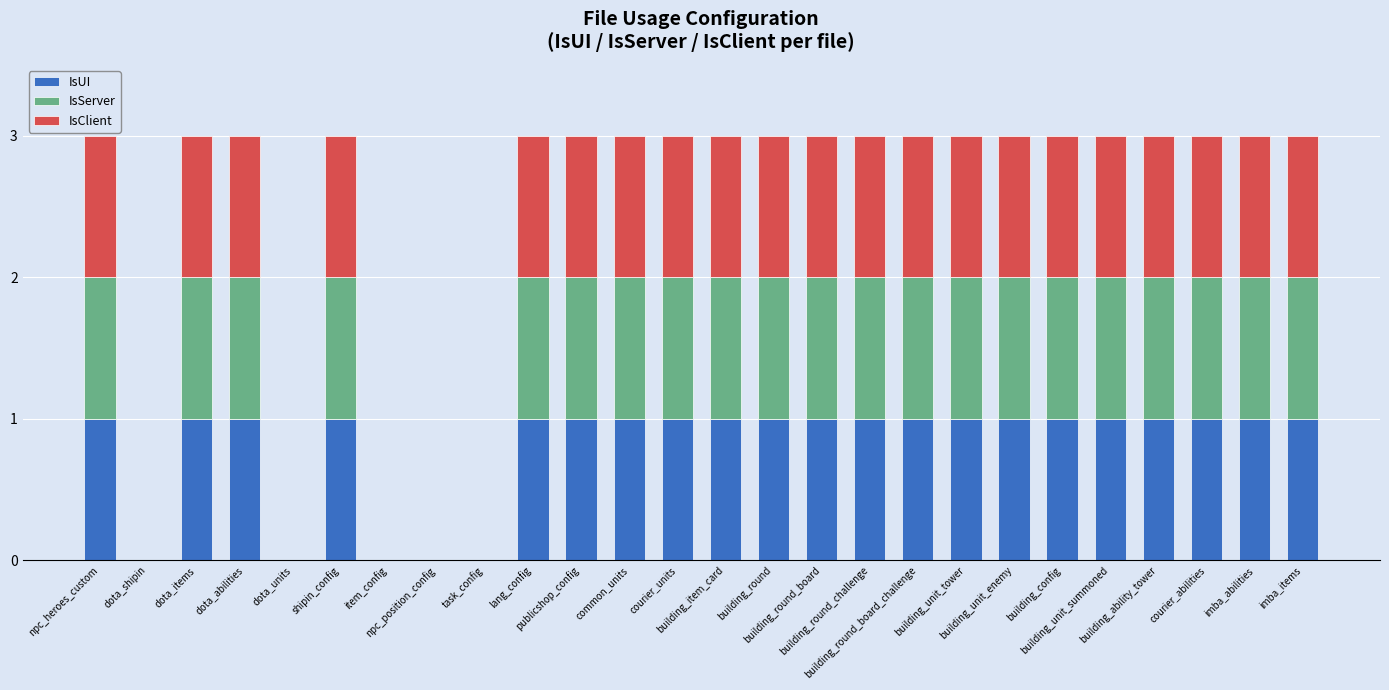

Between lang_config and item_config, which is larger?

lang_config